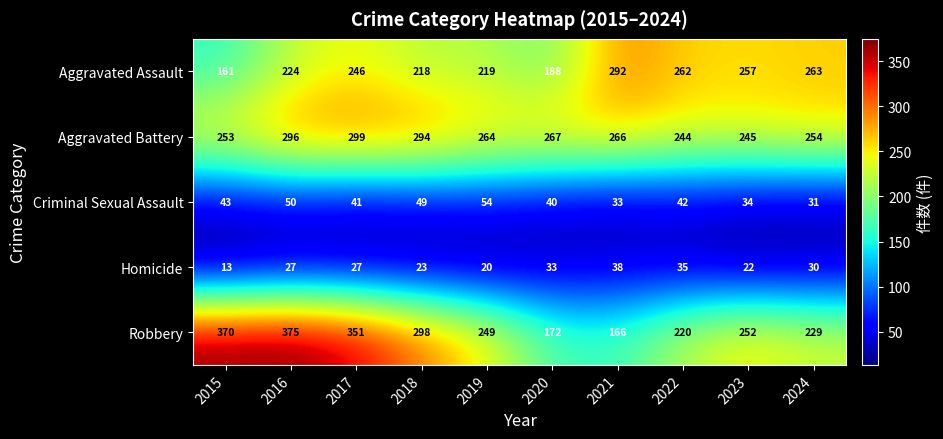

Is it true that Aggravated Assault equals 218 at 2018?

True